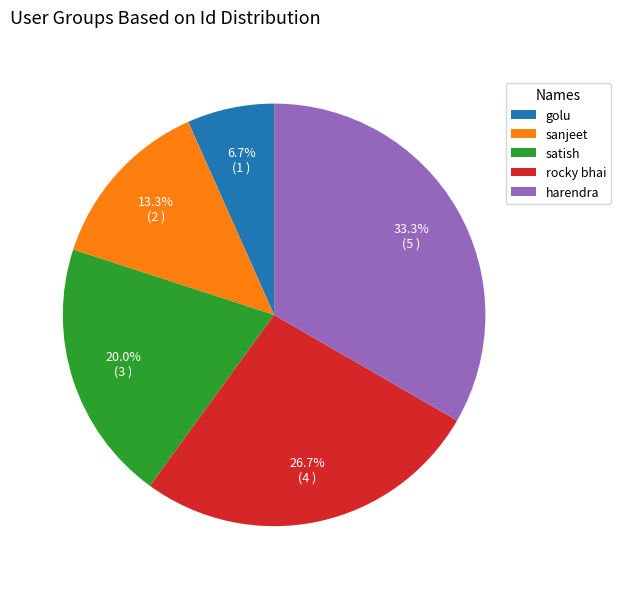

What is the ratio of the value at rocky bhai to the value at harendra?

0.8